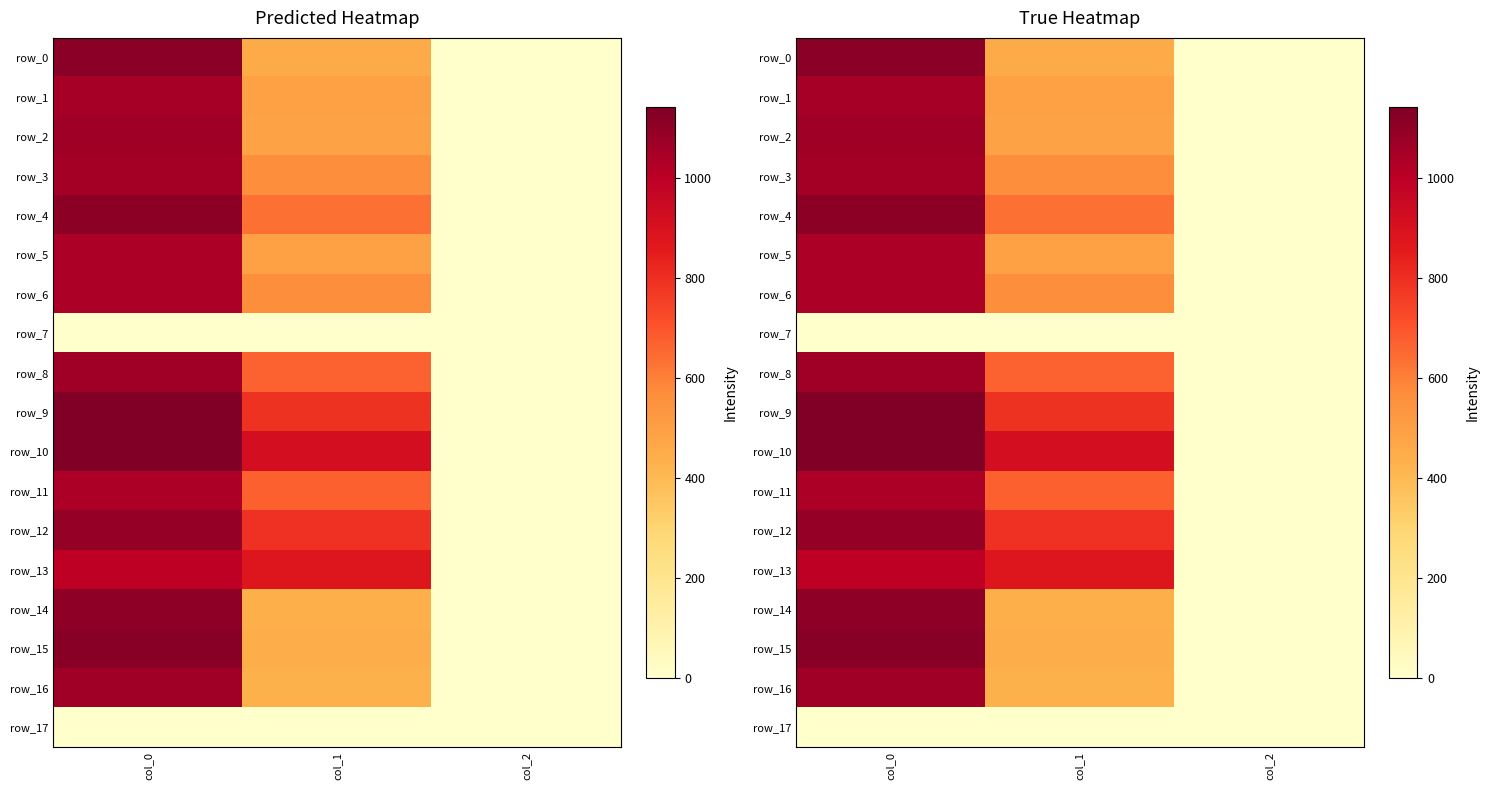

What is the difference between the maximum and minimum values in the row_9 series?

1138.0